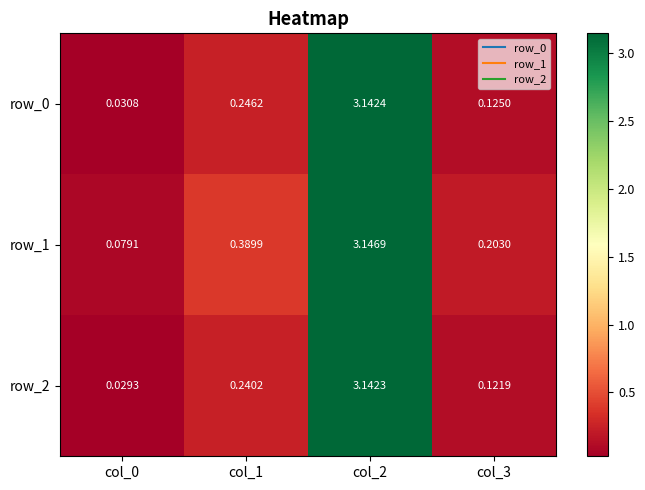

Is the value of row_2 at col_1 greater than the value of row_0 at col_2?

No